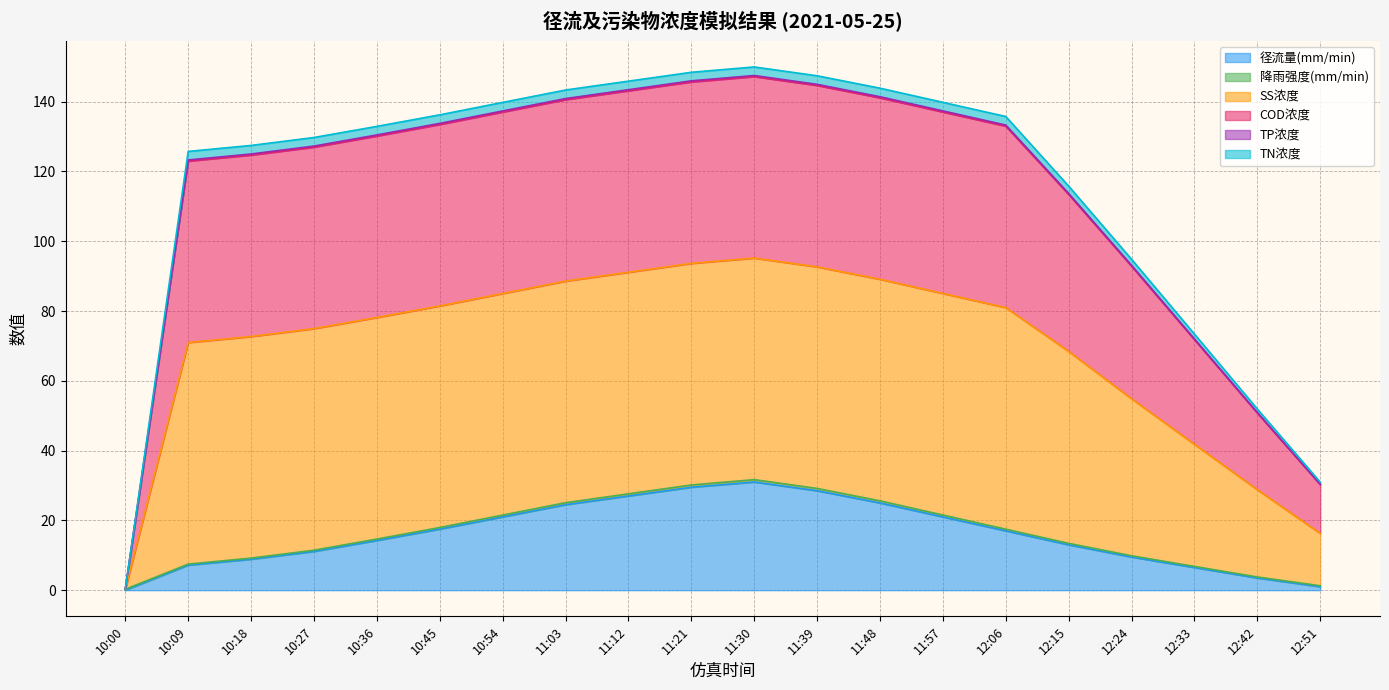

At how many categories does at least one series exceed 68?

17